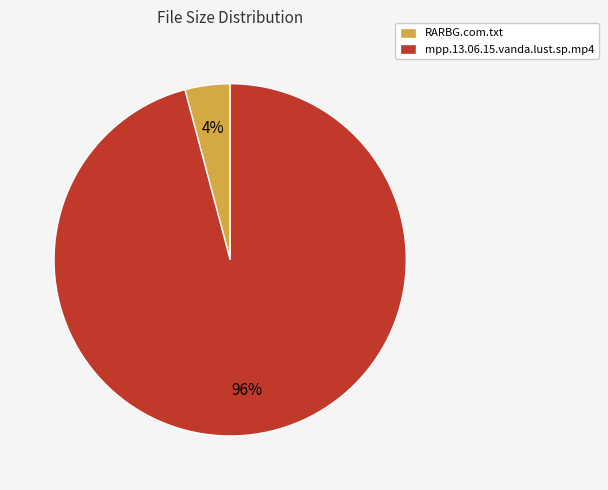

To the nearest percent, what is the average slice percentage?

50%